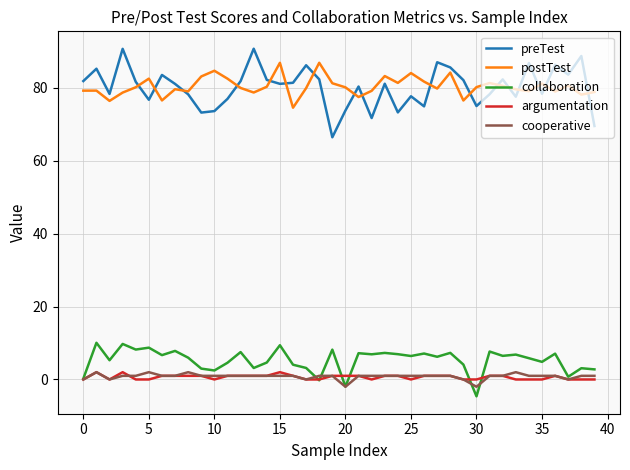

True or false: preTest and cooperative cross at least once.

False